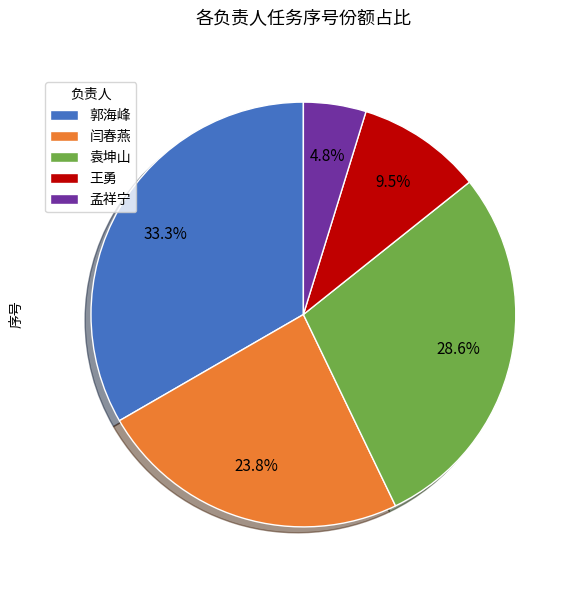

What is the smallest slice in the pie chart?

孟祥宁